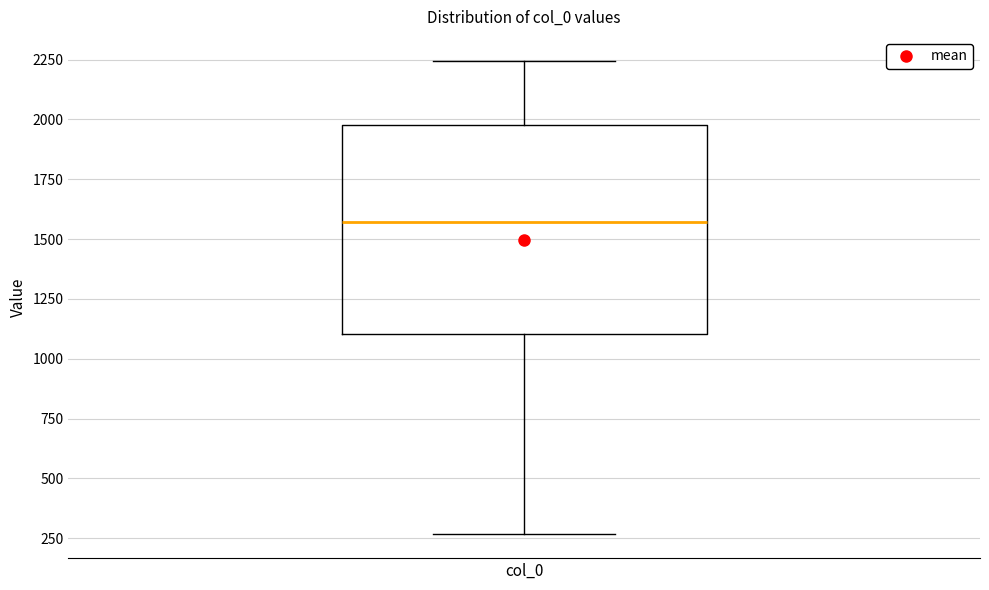

Read this box plot against the y-axis: the position of the median line, the range covered by the box, and the ends of both whiskers. The values are not printed on the chart, so give them approximately, as read against the axis.

median 1550, box 1100 to 2000, whiskers 250 to 2250